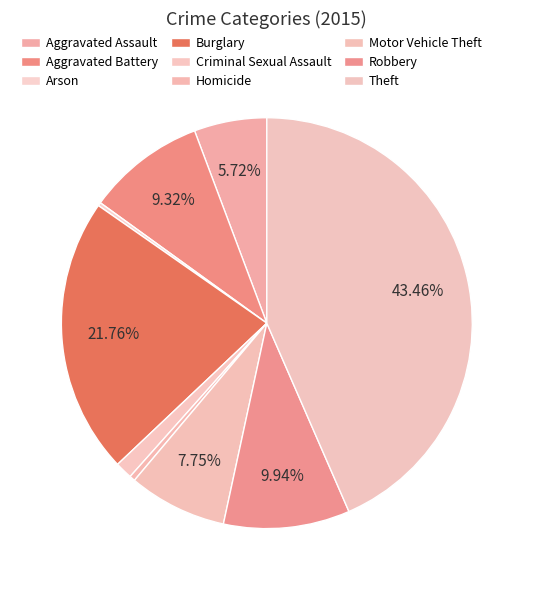

Which category has the smallest portion of the pie?

Arson